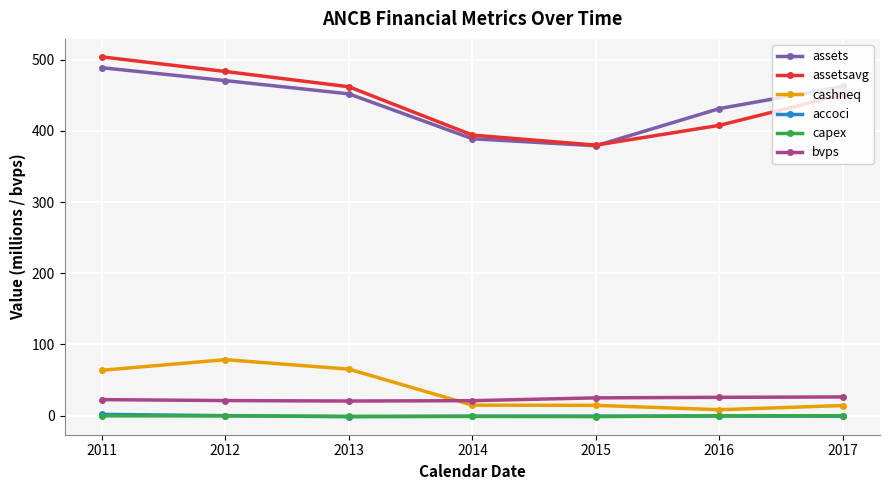

At how many categories does at least one series exceed 165?

7